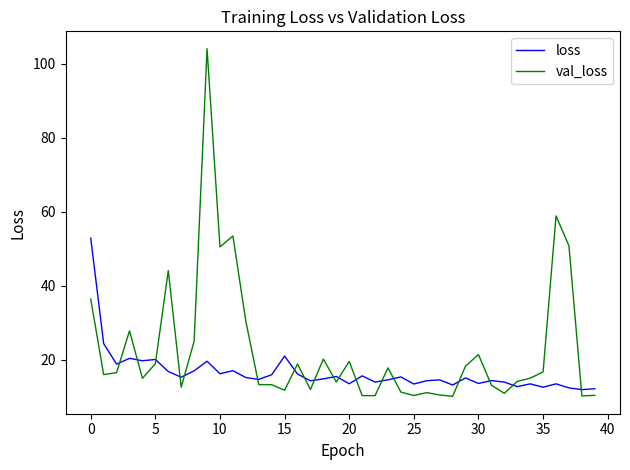

Rank the series by their maximum value, from lowest to highest.

loss, val_loss